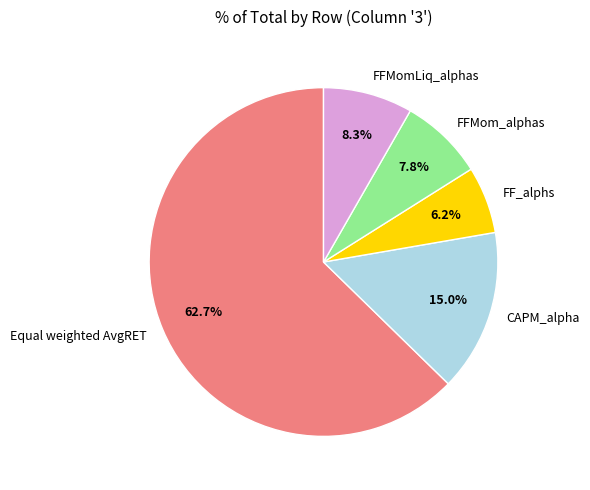

Does CAPM_alpha represent more than half of the total?

No